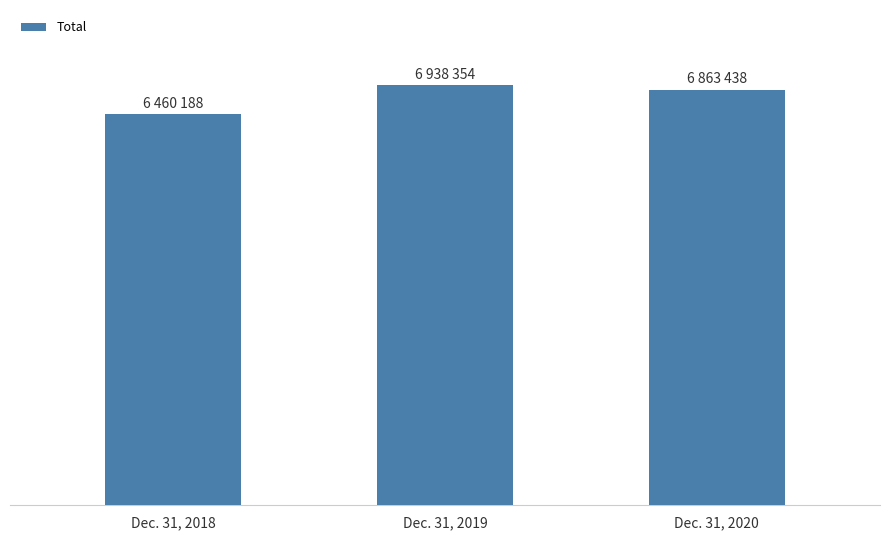

Reading left to right, what are all the values shown in this chart?

6460188	6938354	6863438